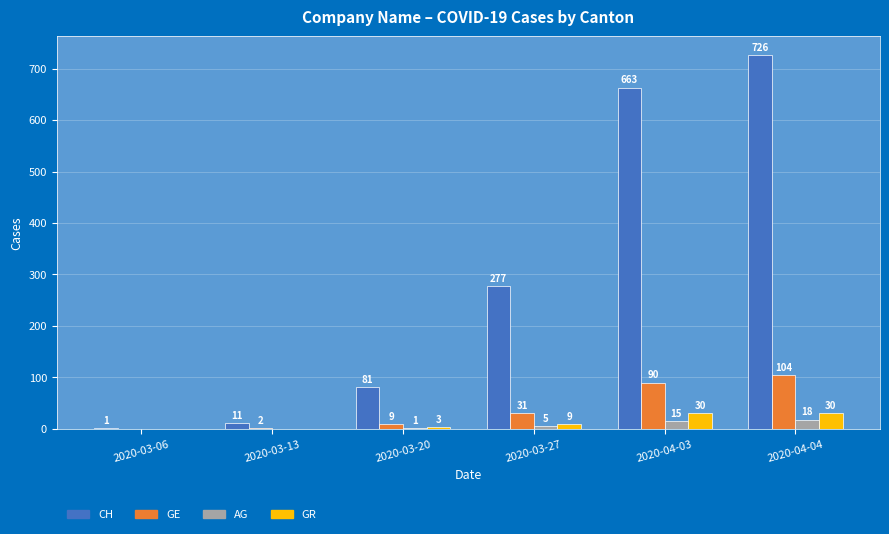

What value does the GE series have at 2020-04-04, to the nearest 5?

105